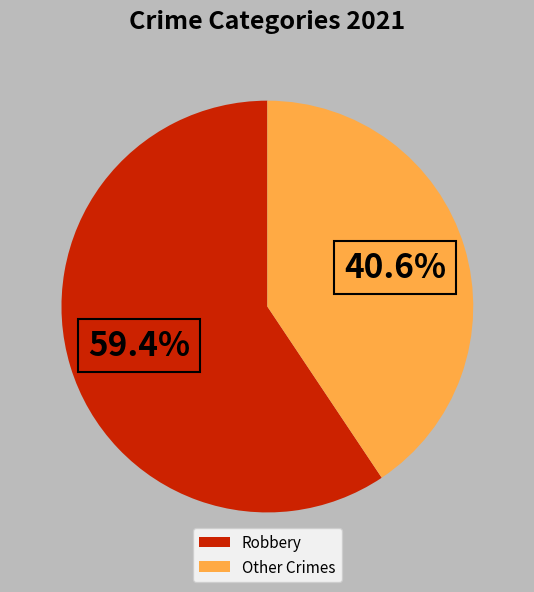

Rank the categories by value from highest to lowest.

Robbery, Other Crimes